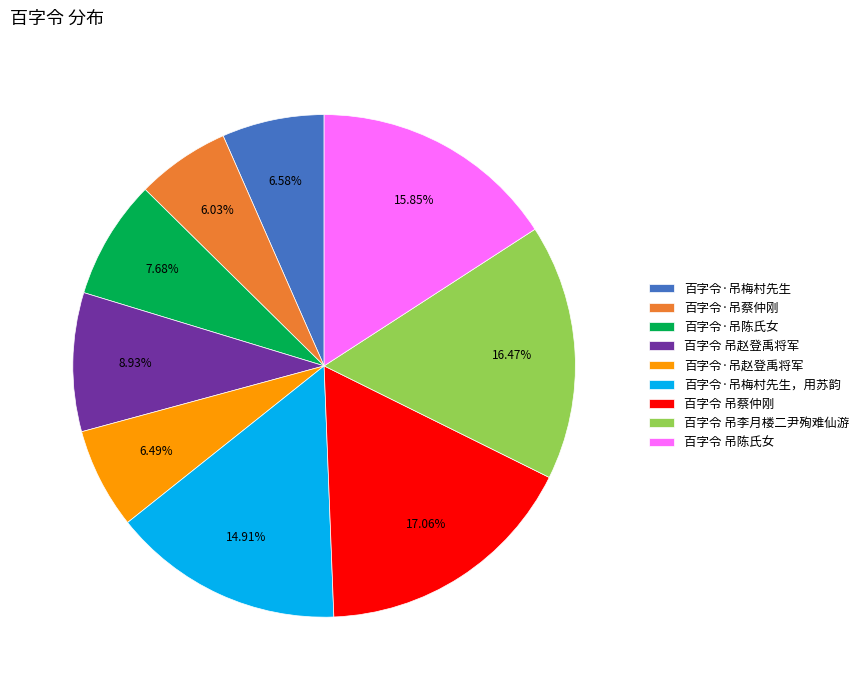

Between 百字令·吊蔡仲刚 and 百字令 吊李月楼二尹殉难仙游, which is larger?

百字令 吊李月楼二尹殉难仙游